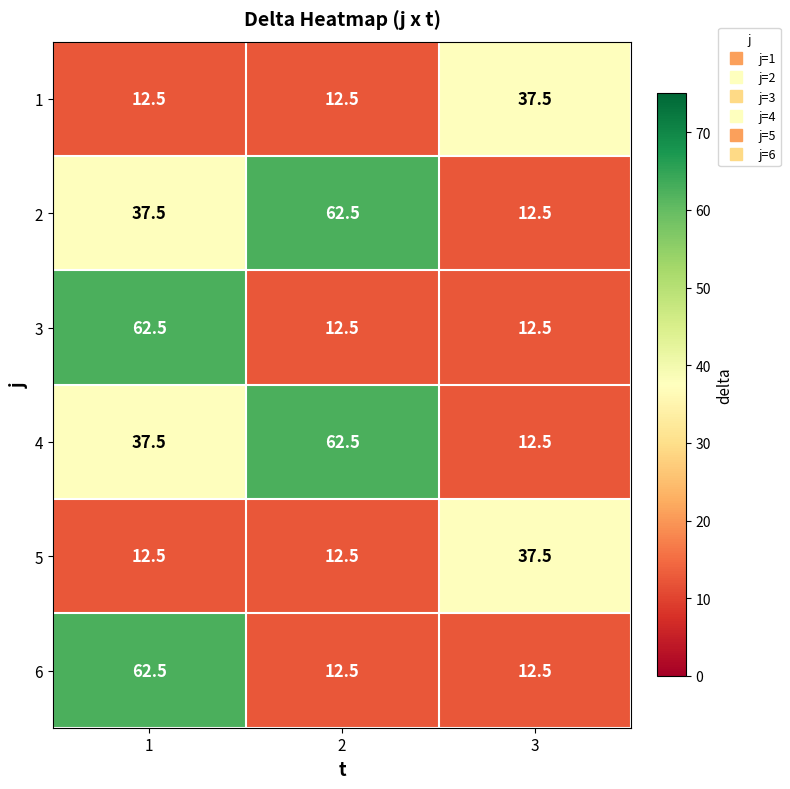

List the labels in order of 2 value, largest first.

2, 1, 3